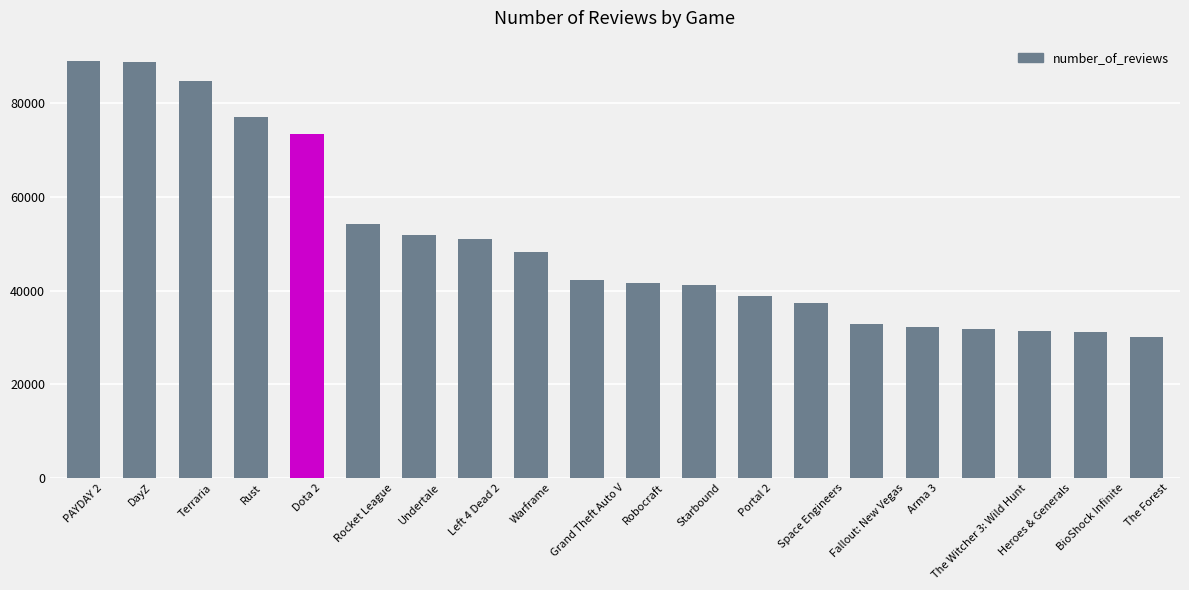

The chart shows a value of 32702 at Rocket League. True or false?

False